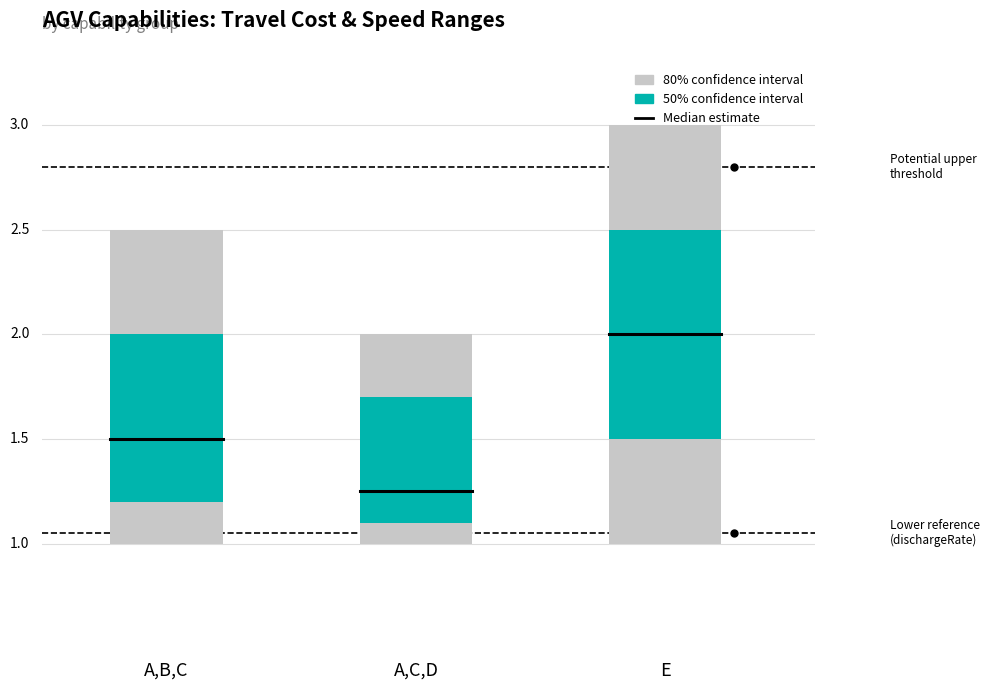

How many bars are there in each group?

3